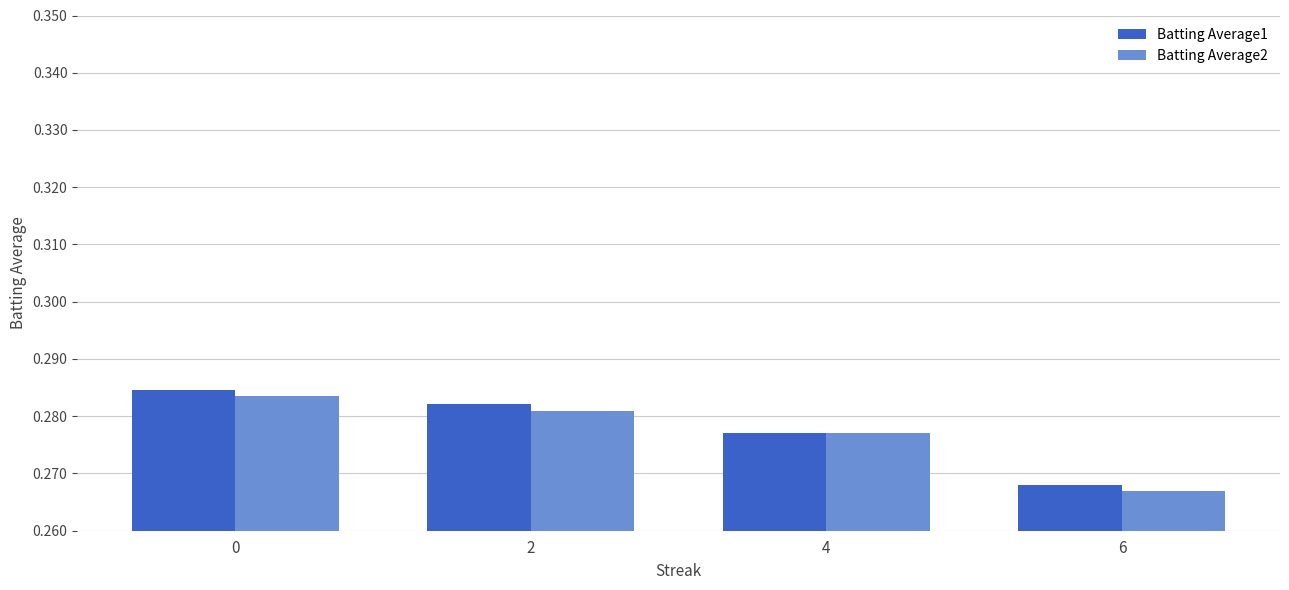

Rank the categories by Batting Average1 value from highest to lowest.

0, 2, 4, 6